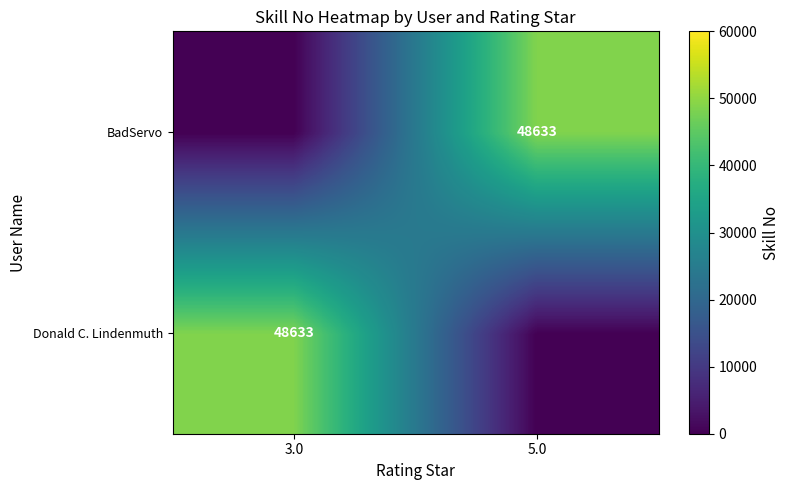

The BadServo series shows 68096 at 5.0. True or false?

False